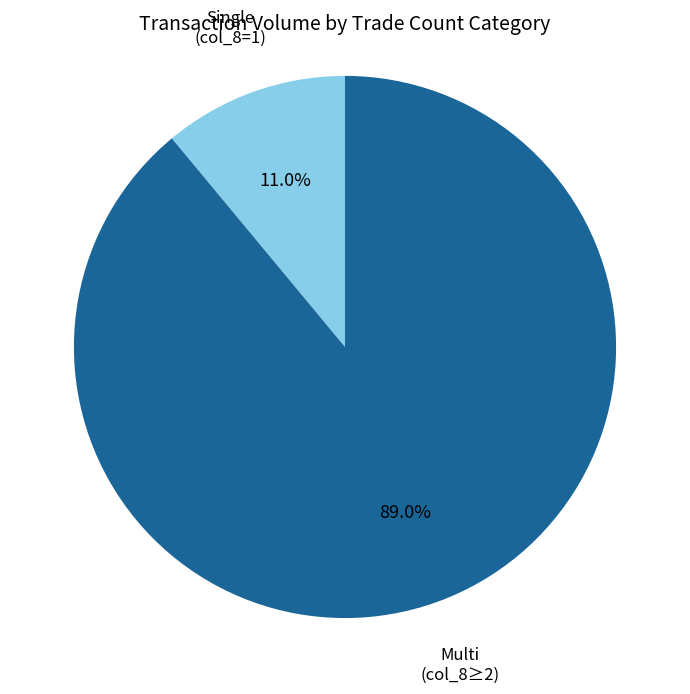

Is there any slice that represents more than half of the pie?

Yes